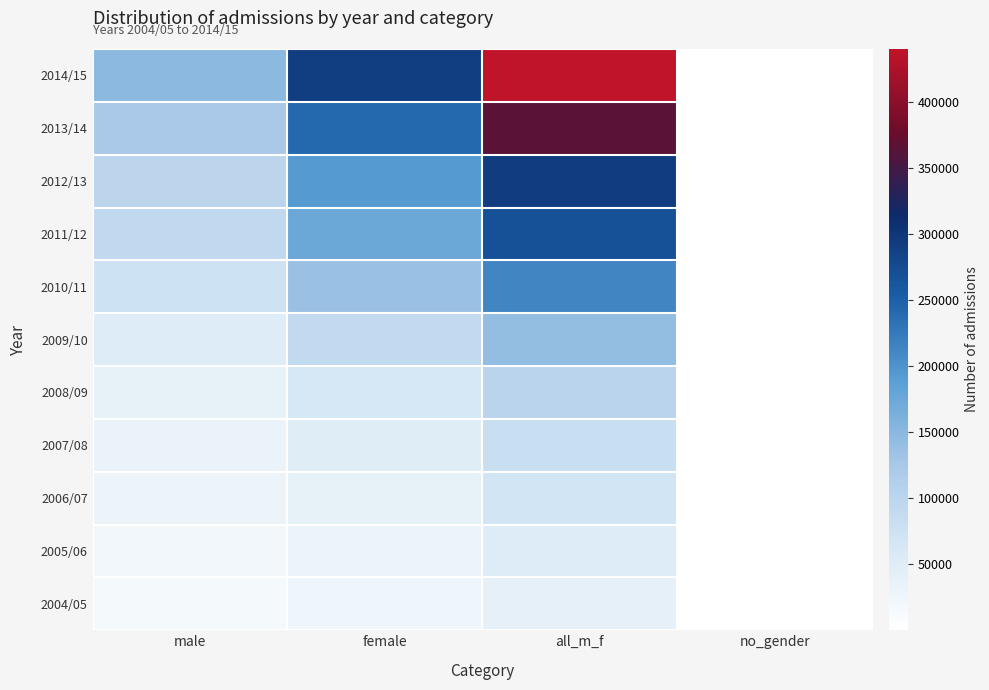

Reading left to right, extract all data points from this chart.

2014/15: male=149490	female=290747	all_m_f=440288	no_gender=51
2013/14: male=123423	female=242118	all_m_f=365577	no_gender=36
2012/13: male=99579	female=192795	all_m_f=292404	no_gender=30
2011/12: male=92828	female=173803	all_m_f=266666	no_gender=35
2010/11: male=75190	female=136566	all_m_f=211783	no_gender=27
2009/10: male=52517	female=89657	all_m_f=142219	no_gender=45
2008/09: male=39524	female=63457	all_m_f=102987	no_gender=6
2007/08: male=32080	female=48829	all_m_f=80914	no_gender=5
2006/07: male=27791	female=39411	all_m_f=67211	no_gender=9
2005/06: male=21432	female=30552	all_m_f=52019	no_gender=35
2004/05: male=16590	female=24145	all_m_f=40741	no_gender=6